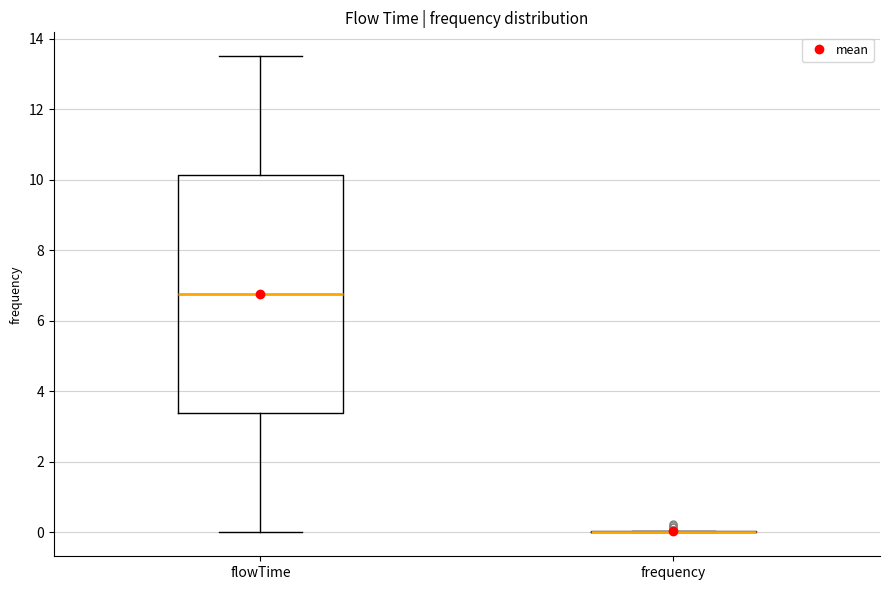

Comparing the boxes themselves (not the whiskers), which one is the tallest?

flowTime